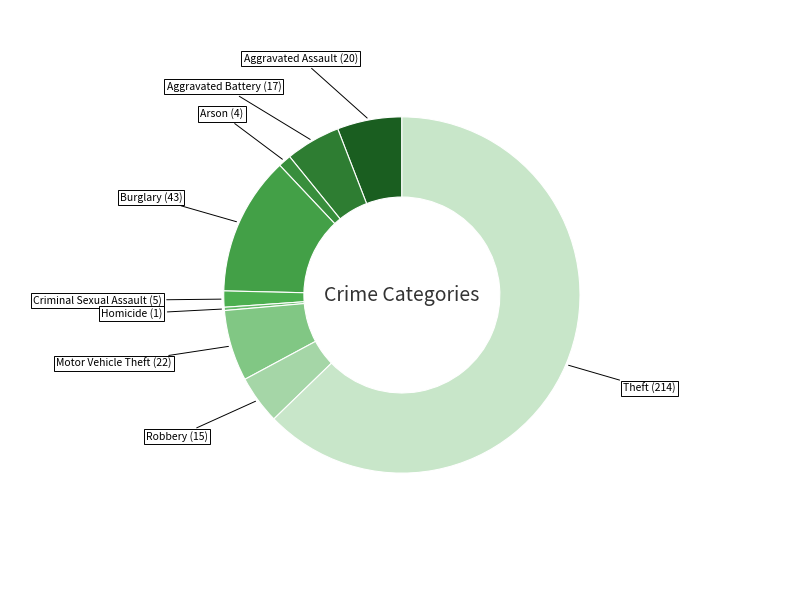

Rank the categories by value from highest to lowest.

Theft, Burglary, Motor Vehicle Theft, Aggravated Assault, Aggravated Battery, Robbery, Criminal Sexual Assault, Arson, Homicide